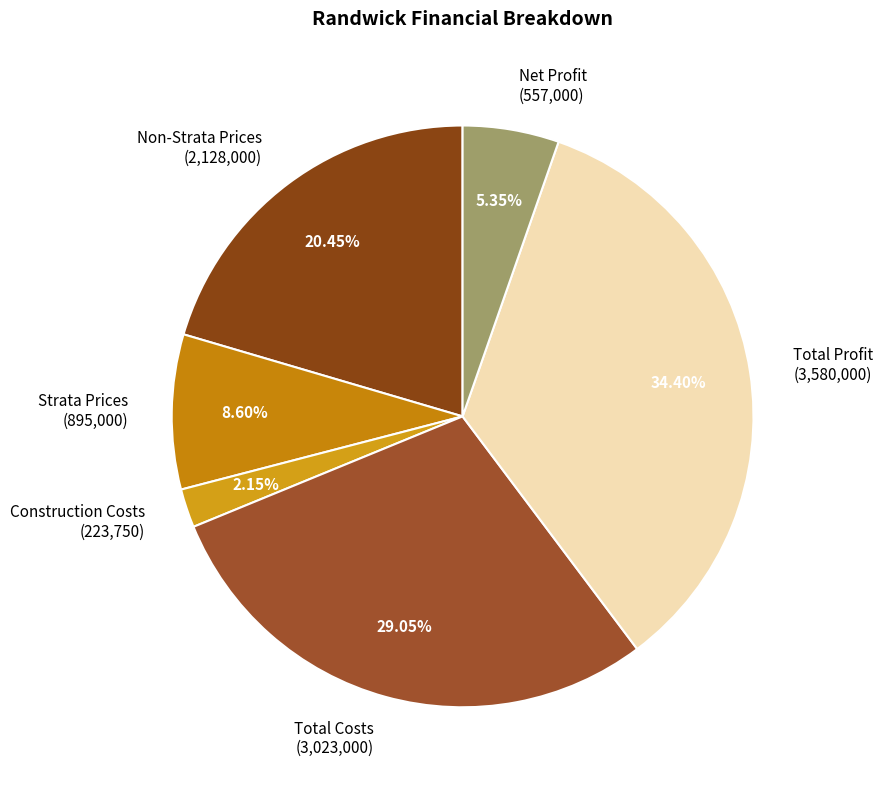

Combined, do Net Profit and Construction Costs account for over 50%?

No